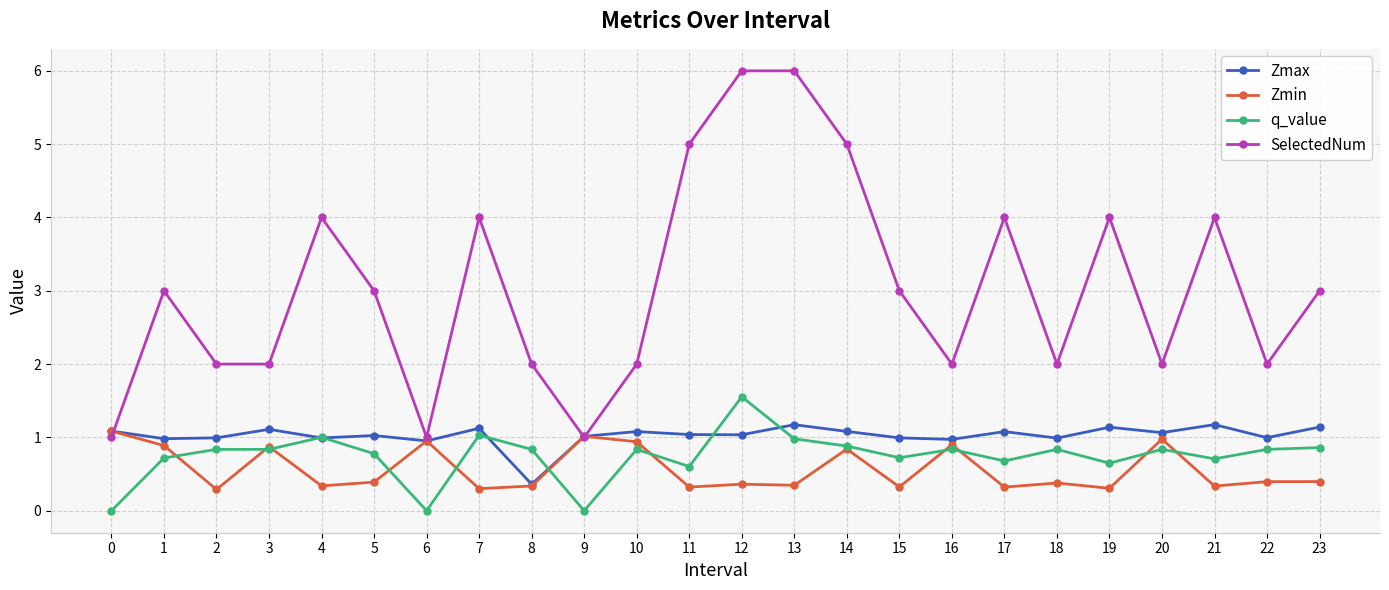

What is the spread (max minus min) of values at 14?

4.2